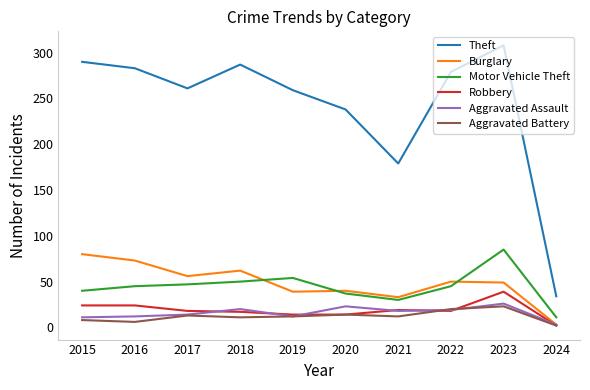

Read the Aggravated Battery value at 2018.

11